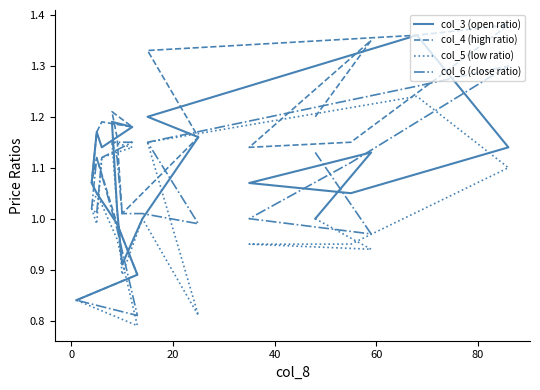

Reading left to right, transcribe all the data shown in this chart.

col_3 (open ratio): 1.0	1.1	1.1	1.1	1.1	1.4	1.2	1.2	1.0	0.9	1.0	1.2	1.2	1.1	1.2	1.1	1.1	1.0	0.9	0.8
col_4 (high ratio): 1.2	1.4	1.1	1.1	1.4	1.4	1.3	1.2	1.1	1.0	1.2	1.2	1.2	1.2	1.2	1.1	1.1	1.0	0.9	0.8
col_5 (low ratio): 1.0	0.9	0.9	0.9	1.1	1.2	1.1	0.8	1.0	0.9	1.0	1.1	1.1	1.1	1.0	1.0	1.1	1.0	0.8	0.8
col_6 (close ratio): 1.1	1.0	1.0	1.1	1.3	1.3	1.1	1.0	1.0	1.0	1.1	1.1	1.1	1.1	1.0	1.0	1.1	1.0	0.8	0.8